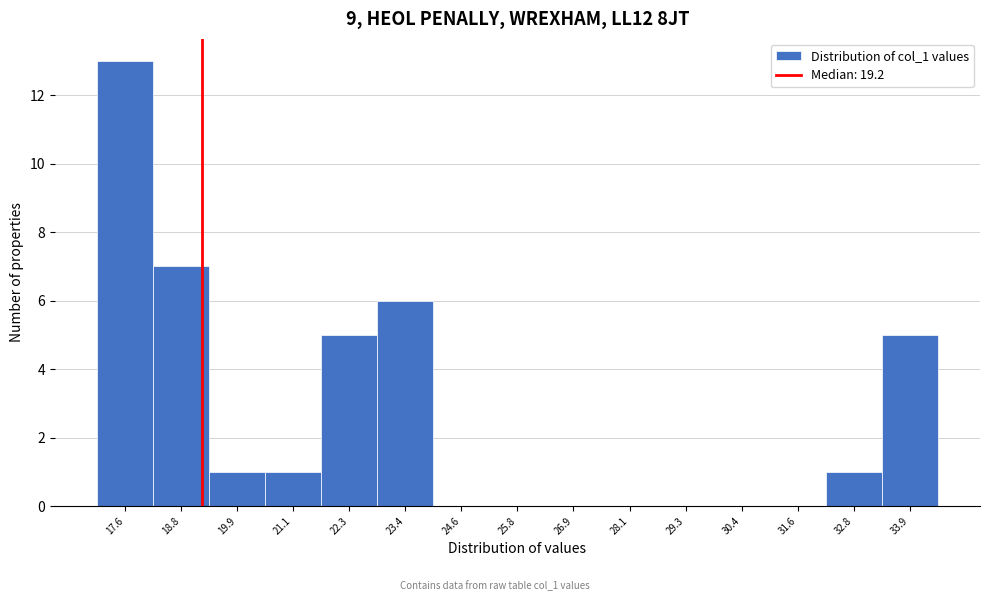

Reading left to right, list every bar in this chart as the range it spans on the x-axis followed by its height. Neither the bar edges nor the heights are printed on the chart, so give them approximately, as read against the axes.

17.0 to 18.2: 13
18.2 to 19.4: 7
19.4 to 20.6: 1
20.6 to 21.6: 1
21.6 to 22.8: 5
22.8 to 24.0: 6
24.0 to 25.2: 0
25.2 to 26.4: 0
26.4 to 27.6: 0
27.6 to 28.6: 0
28.6 to 29.8: 0
29.8 to 31.0: 0
31.0 to 32.2: 0
32.2 to 33.4: 1
33.4 to 34.6: 5